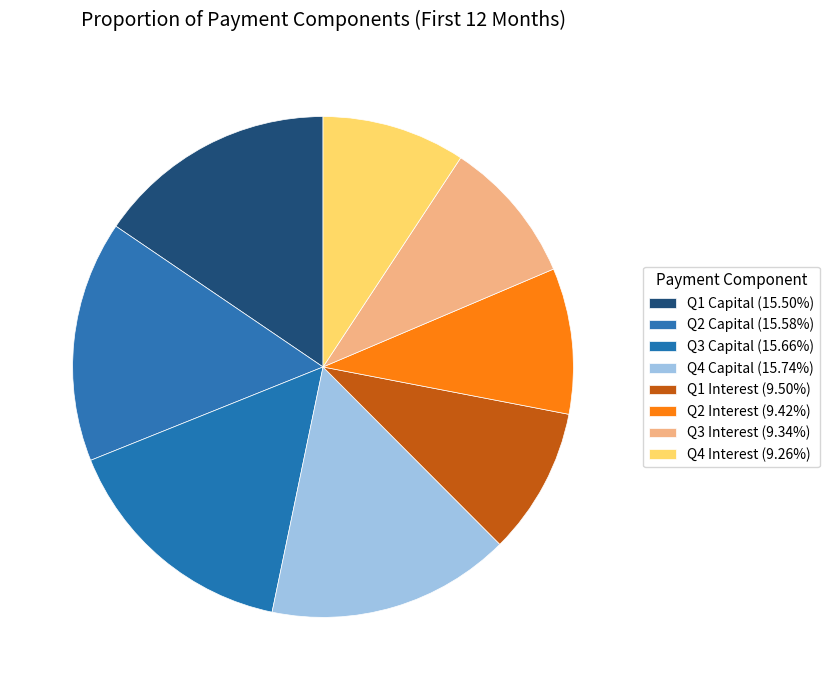

Is there a majority slice in this chart?

No